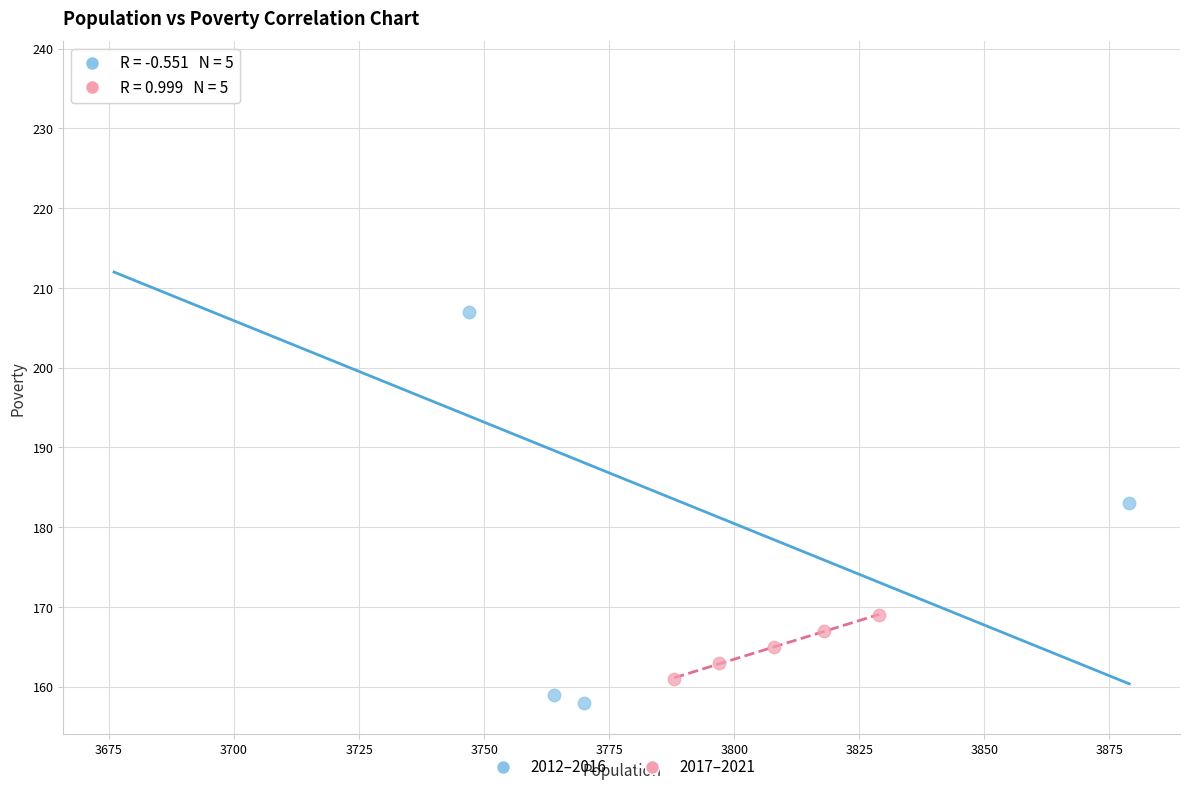

What are all the series names shown in the legend?

2012–2016, 2017–2021